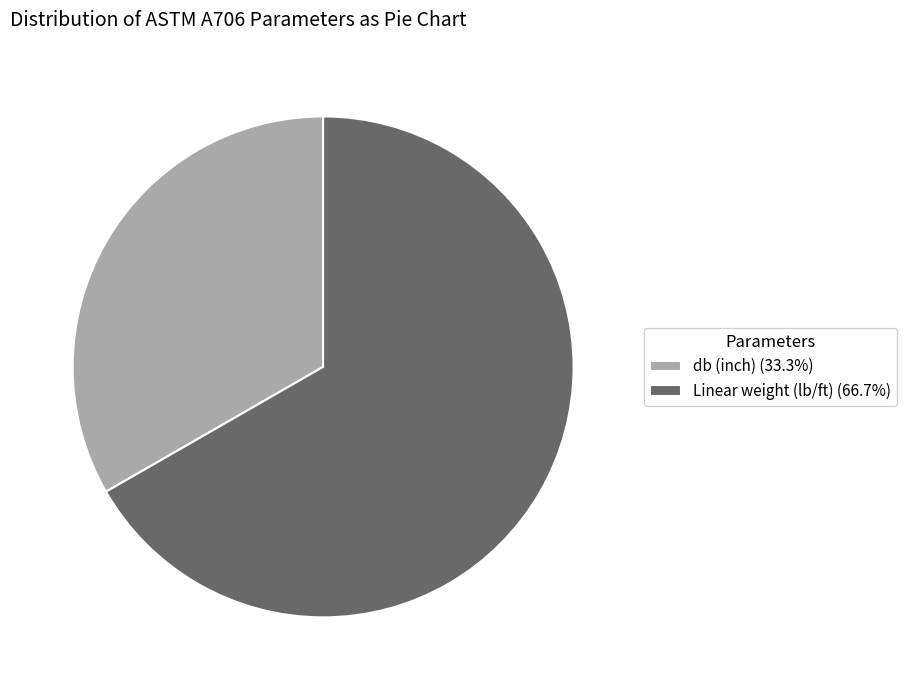

How many slices are in this pie chart?

2